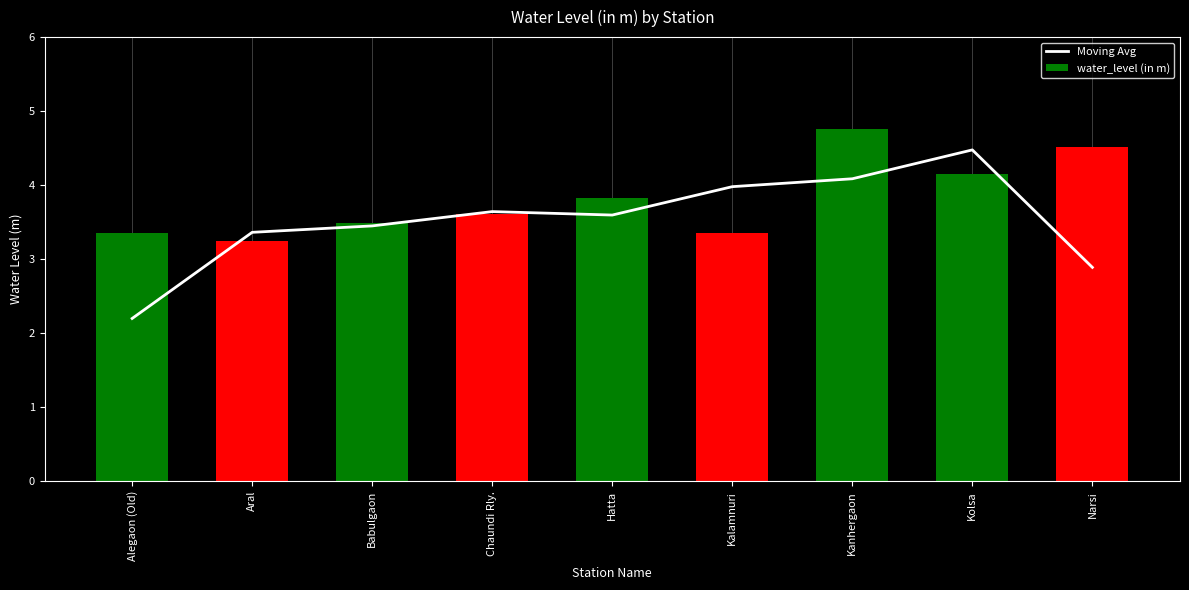

What is the sum of all Moving Avg values?

31.7